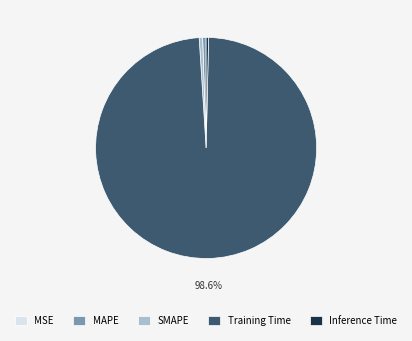

Does Training Time account for over 50% of the chart?

Yes